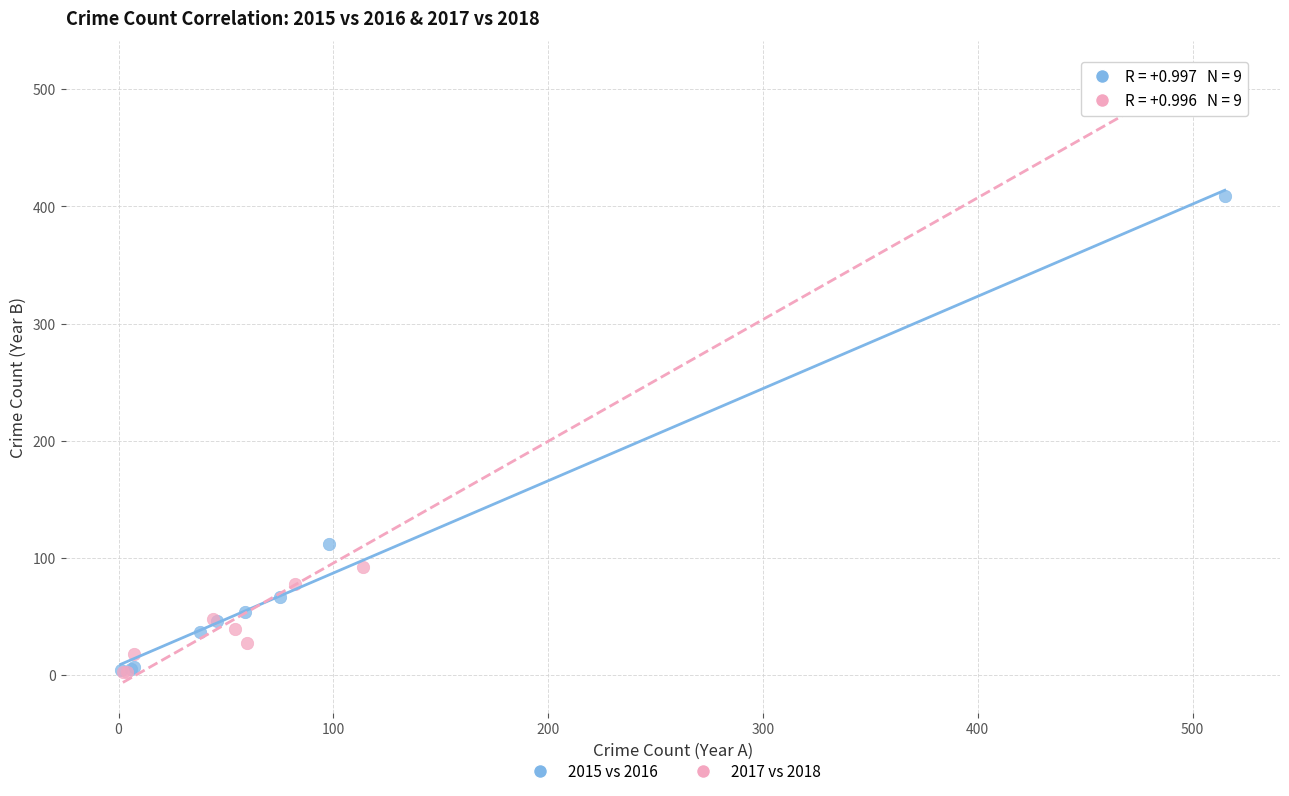

Which series has the widest spread of Y values?

2017 vs 2018